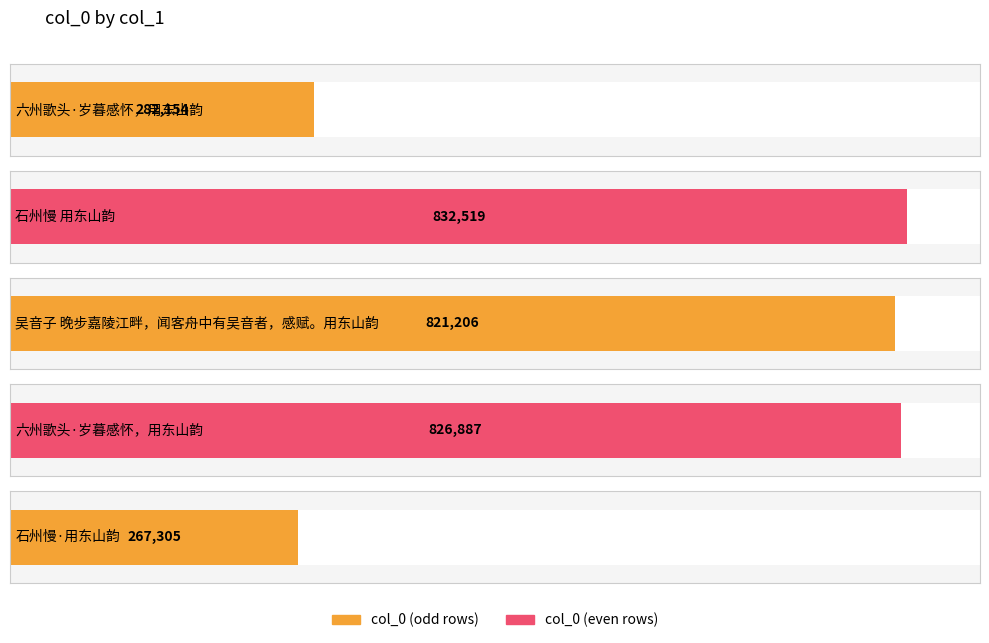

Where is the data nearest to the value 549912?

六州歌头·岁暮感怀，用东山韵